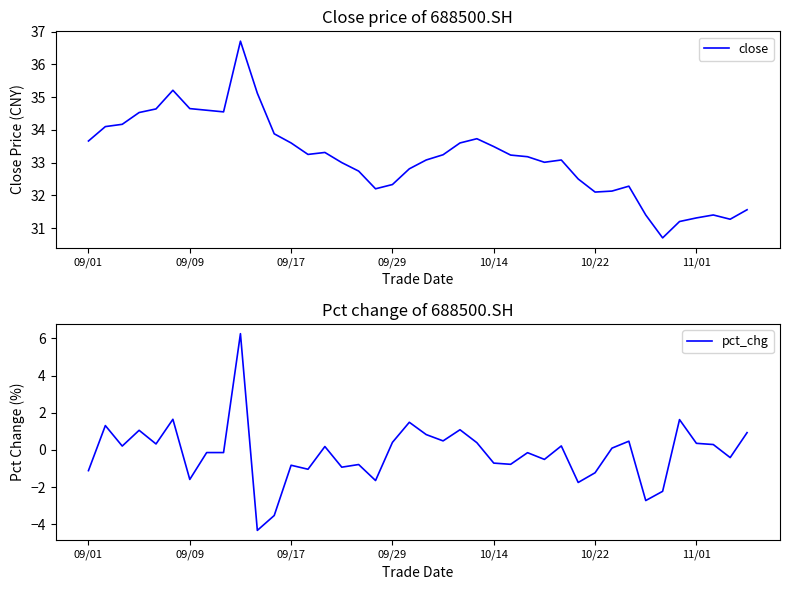

What is the total value across all series at 14?

33.5